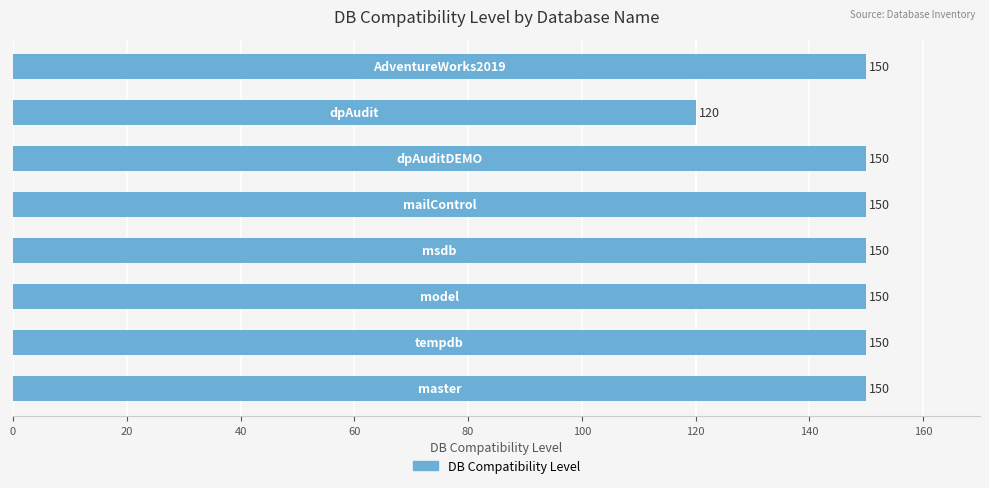

What is the sum of all values?

1170